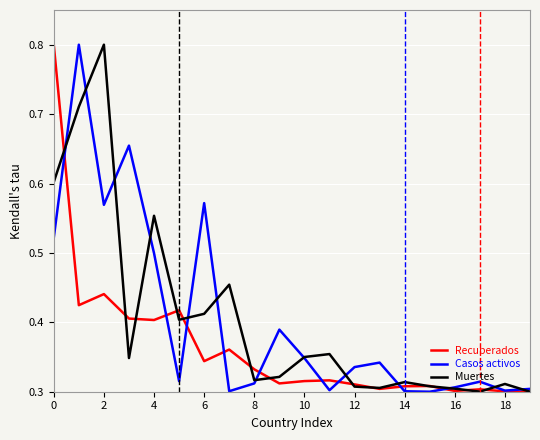

What is the maximum value shown in the chart?

0.8